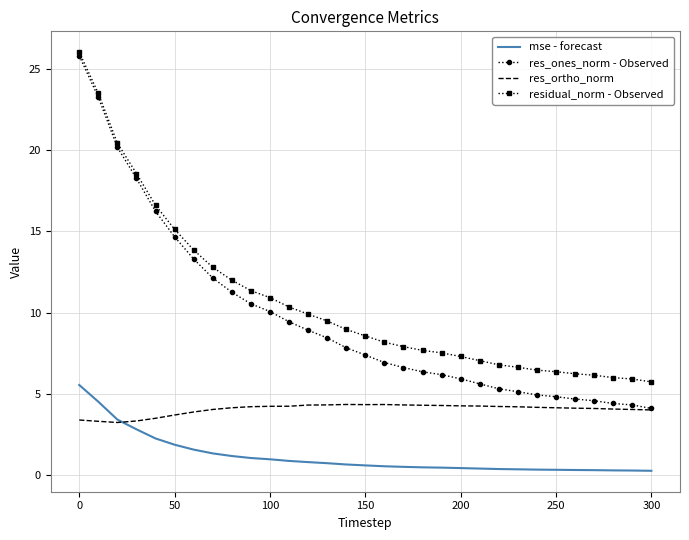

Which series has the largest range (max minus min)?

res_ones_norm - Observed